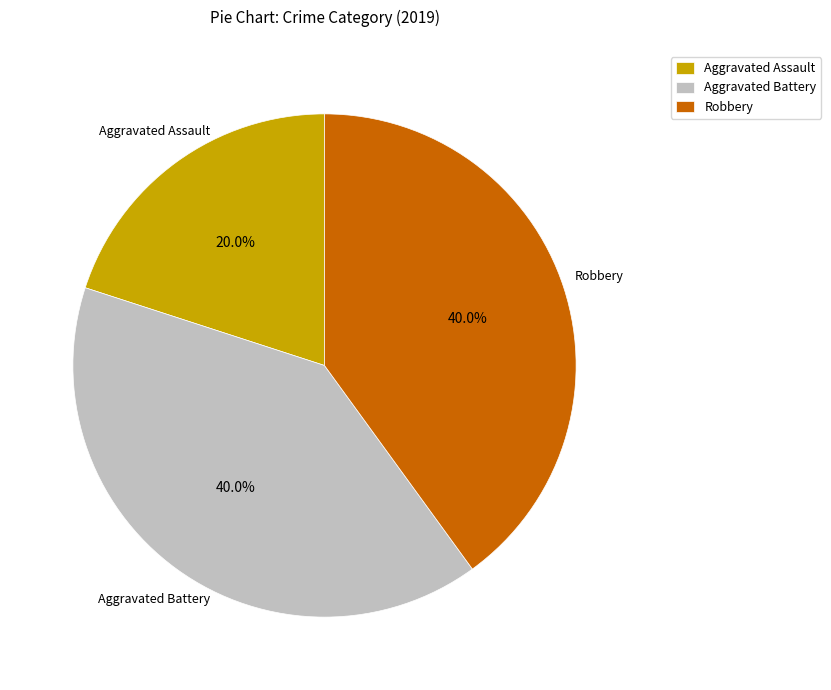

How many slices are in this pie chart?

3